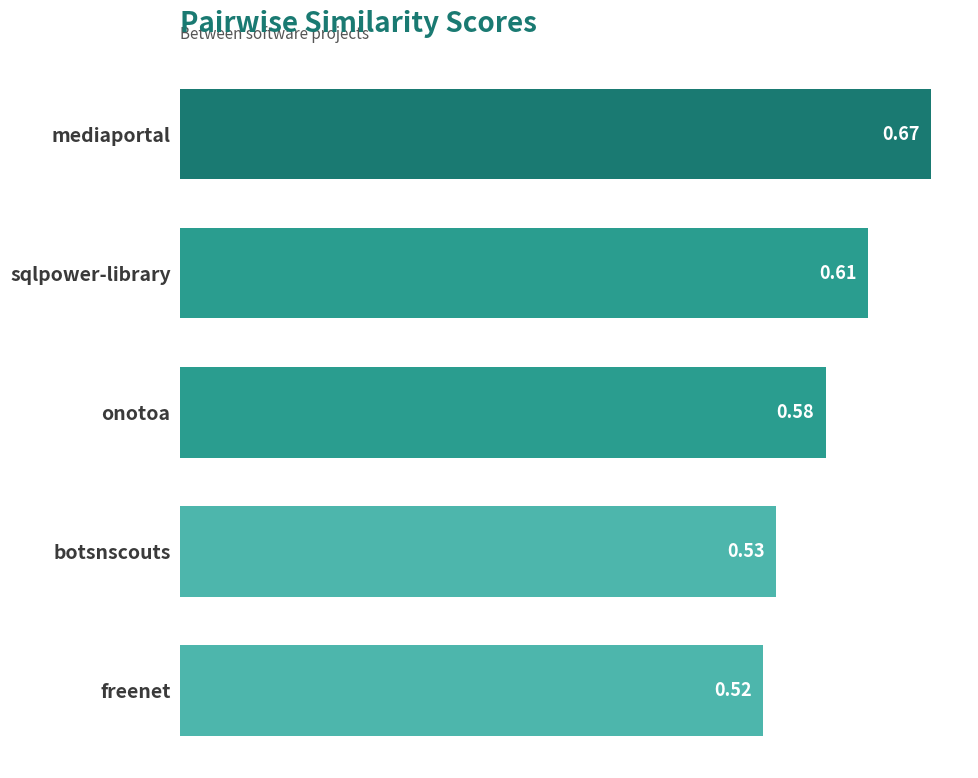

Count the number of categories in the chart.

5